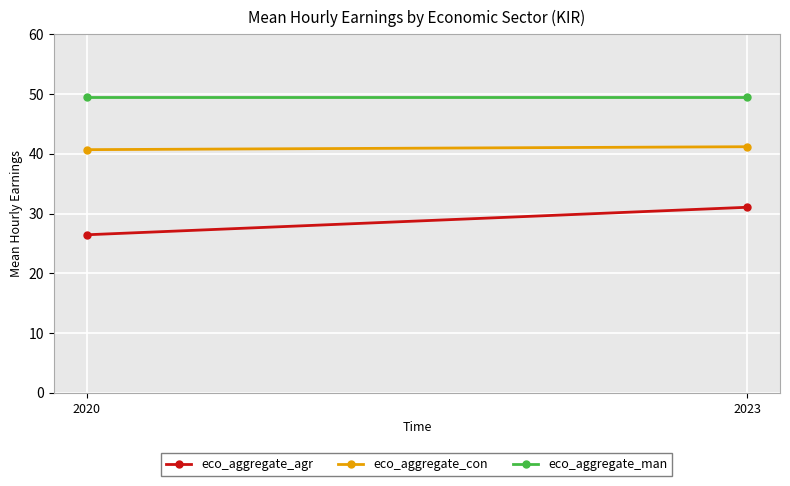

True or false: eco_aggregate_man has a value of 68.3 at 2020.

False